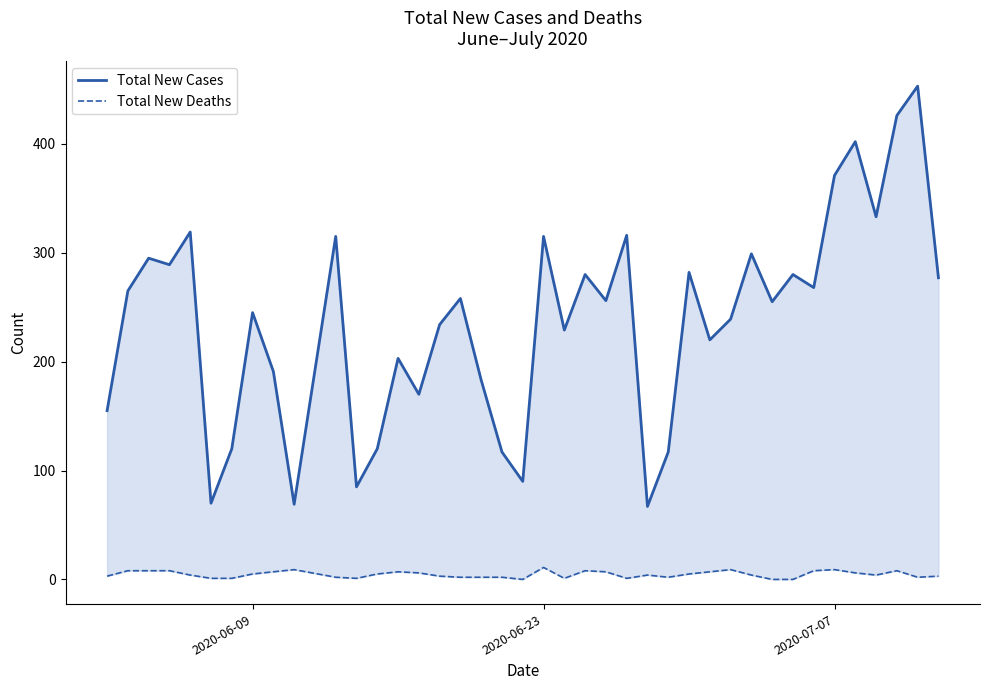

True or false: Total New Deaths and Total New Cases intersect in this chart.

False